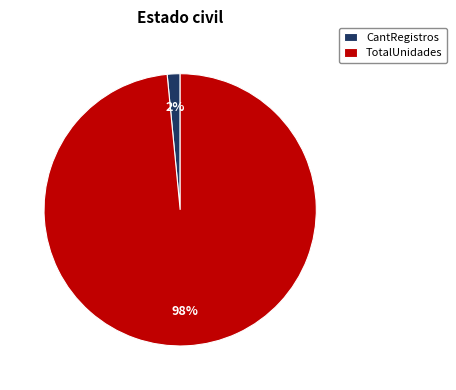

The TotalUnidades slice represents 98% of the pie. True or false?

True